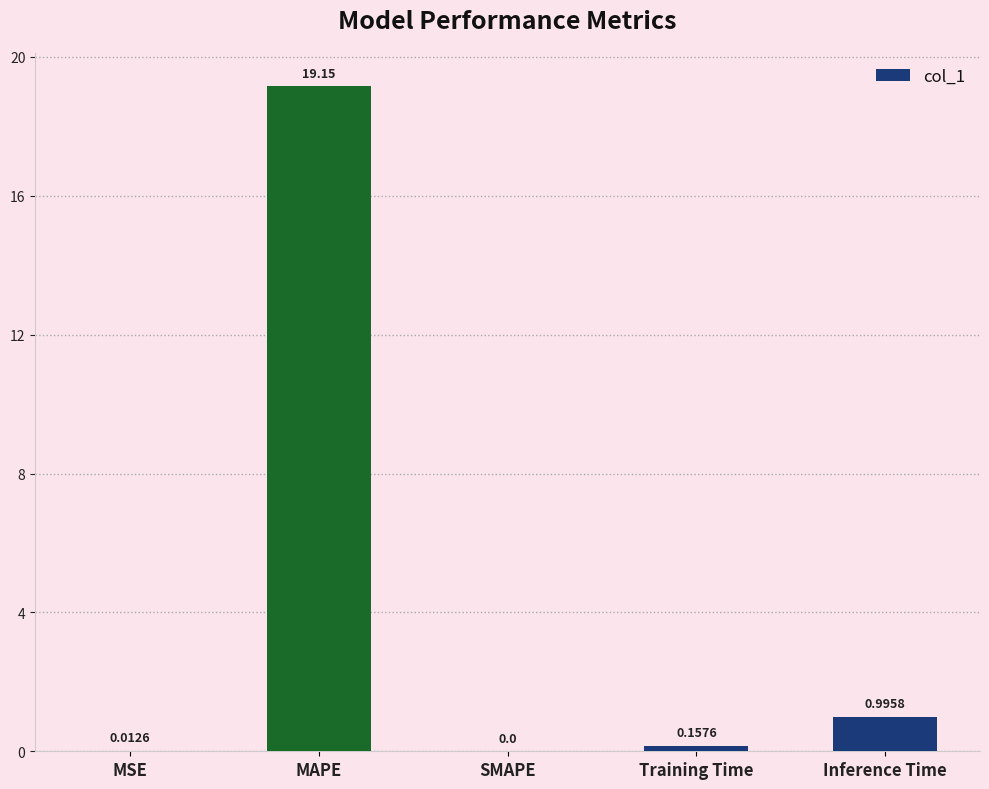

Which category has the highest value across all series?

MAPE